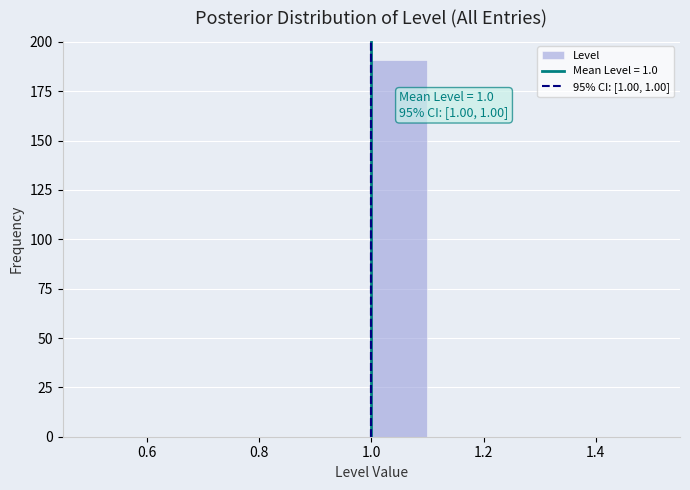

Over which range of the x-axis is the bar tallest?

1.0 to 1.1